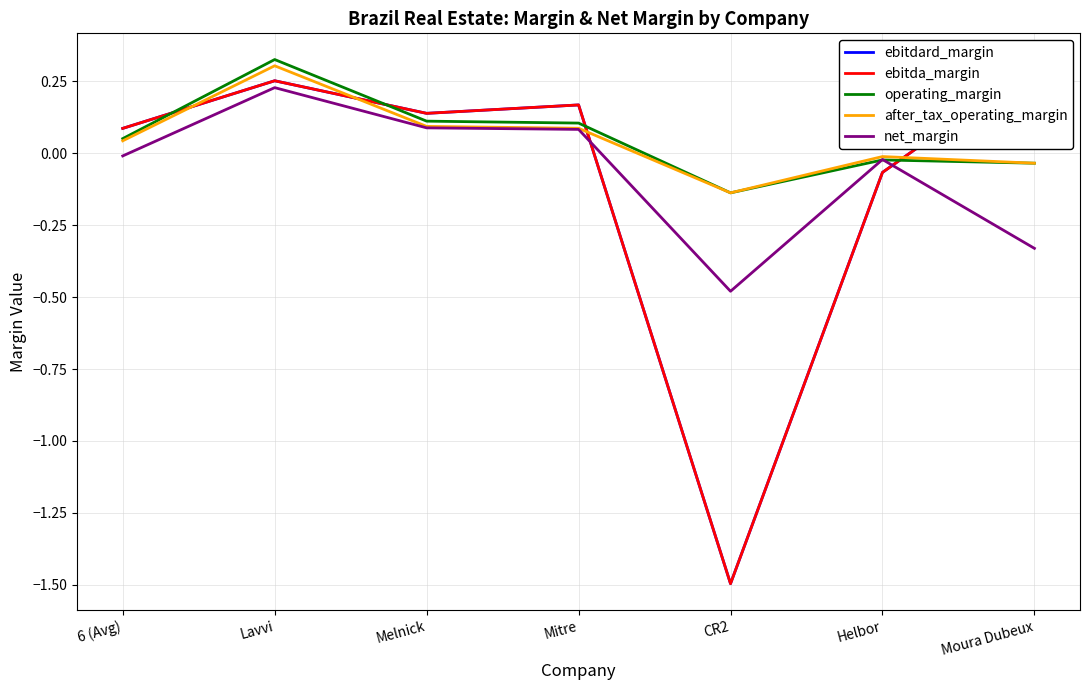

Which series has the widest spread of values?

ebitdard_margin